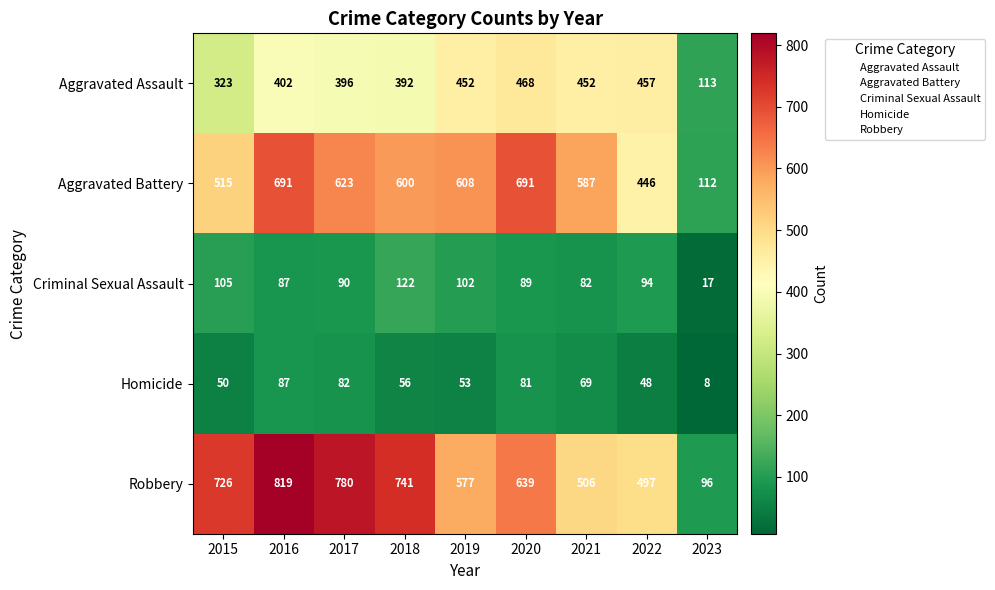

The Criminal Sexual Assault series shows 82 at 2021. True or false?

True